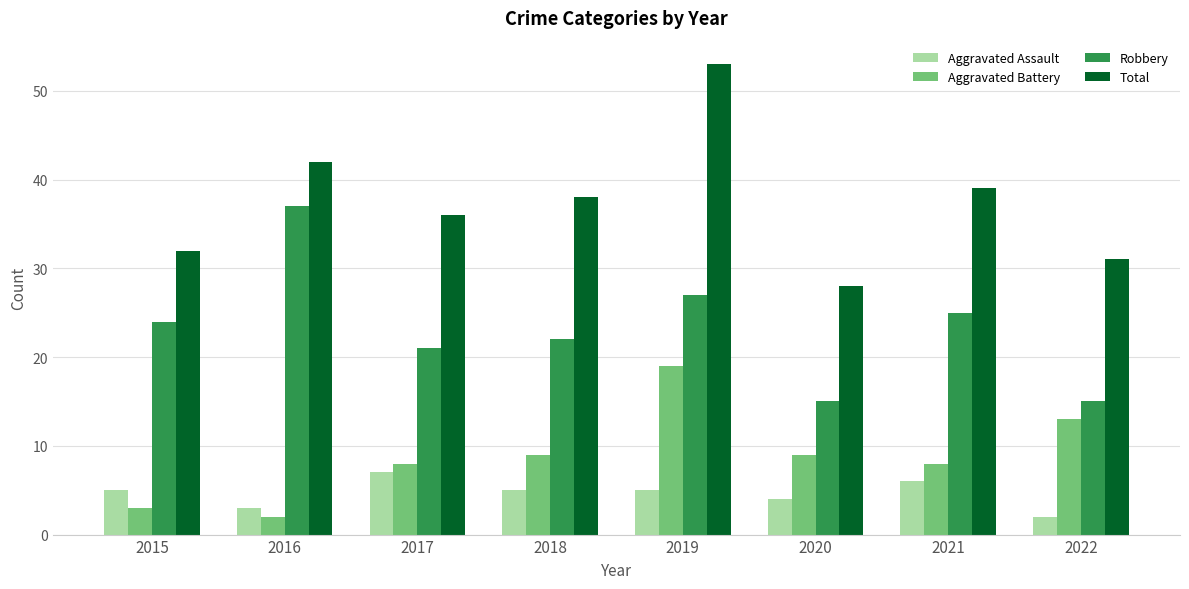

Which category has the lowest value in the Aggravated Assault series?

2022